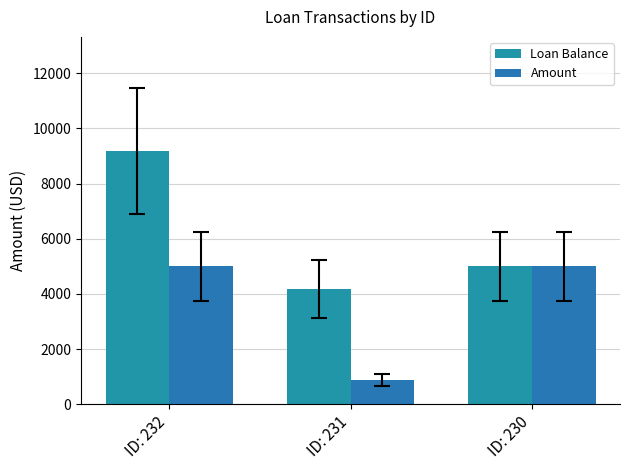

What are all the series names shown in the legend?

Loan Balance, Amount